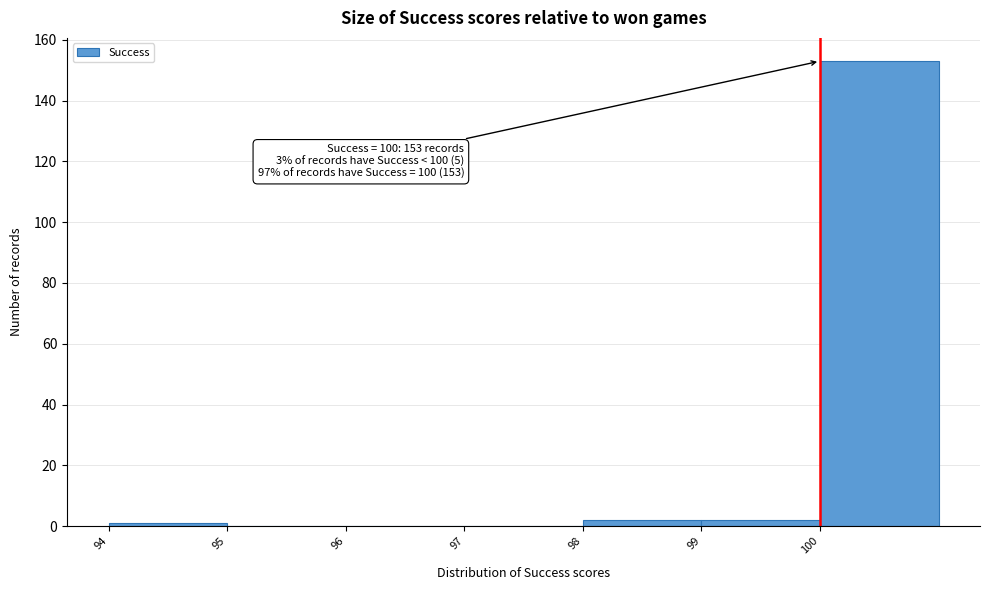

Over which range of the x-axis is the bar tallest?

100 to 101